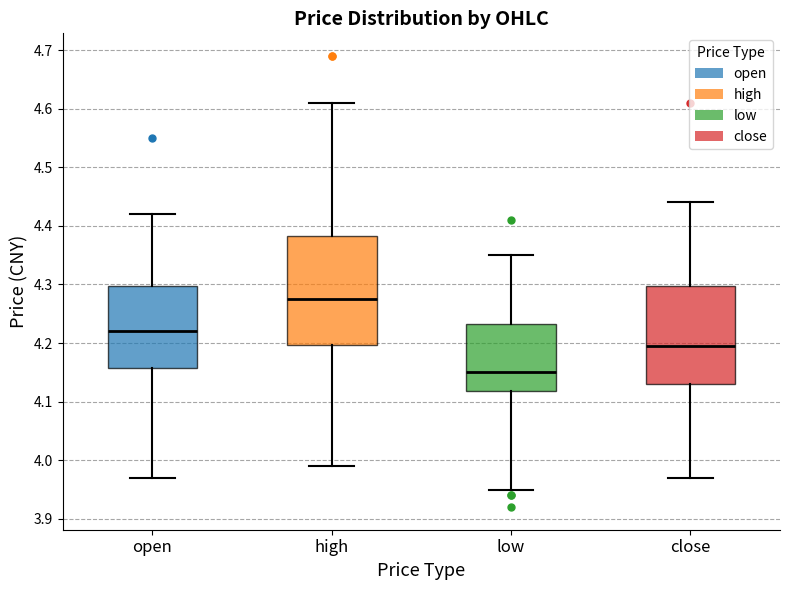

Where does the lower whisker of the box for high end on the y-axis? The values are not printed on the chart, so give them approximately, as read against the axis.

3.99